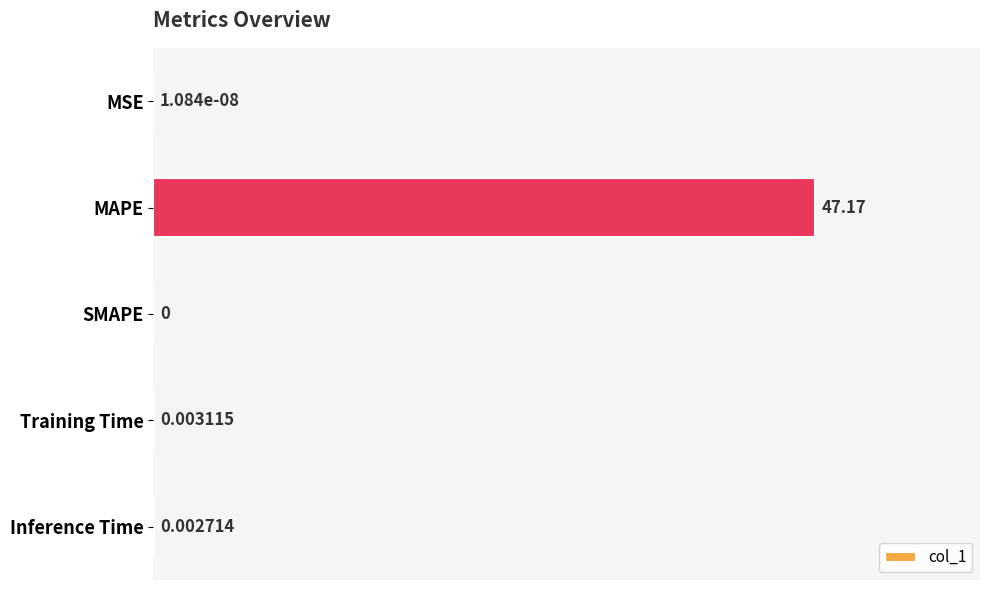

Which has a higher value, Training Time or MSE?

Training Time